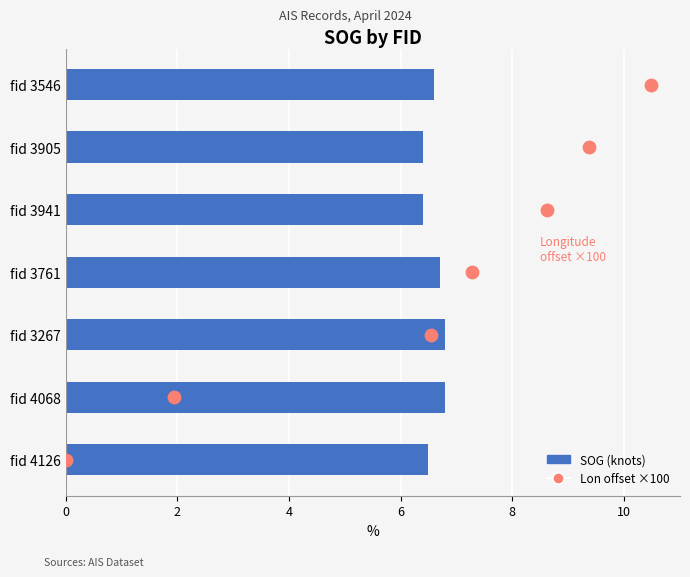

What is the total value across all series at 4?

8.8